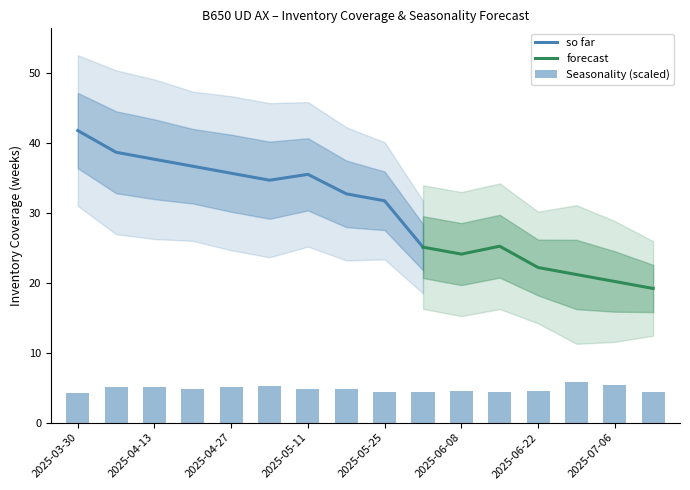

The value of so far at 2025-04-13 is 37.7. True or false?

True